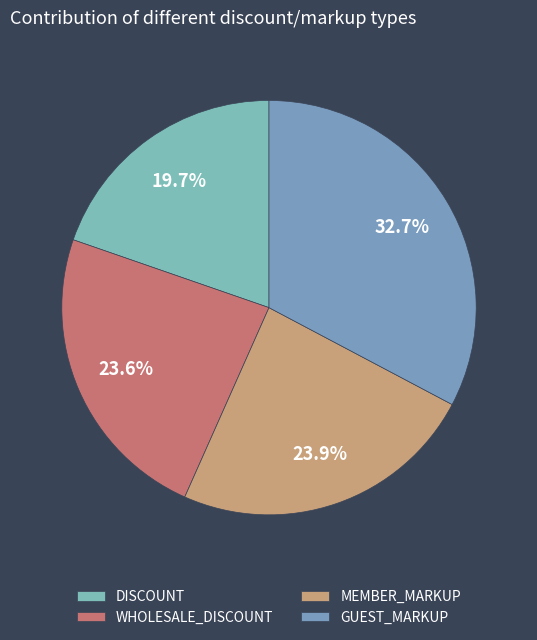

Is the sum of WHOLESALE_DISCOUNT and GUEST_MARKUP greater than half?

Yes